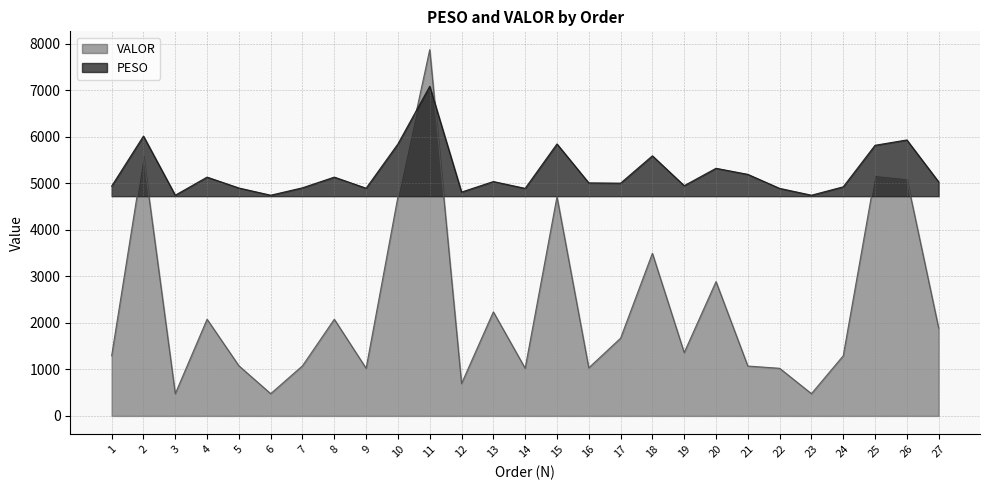

How many lines are shown in the chart?

2